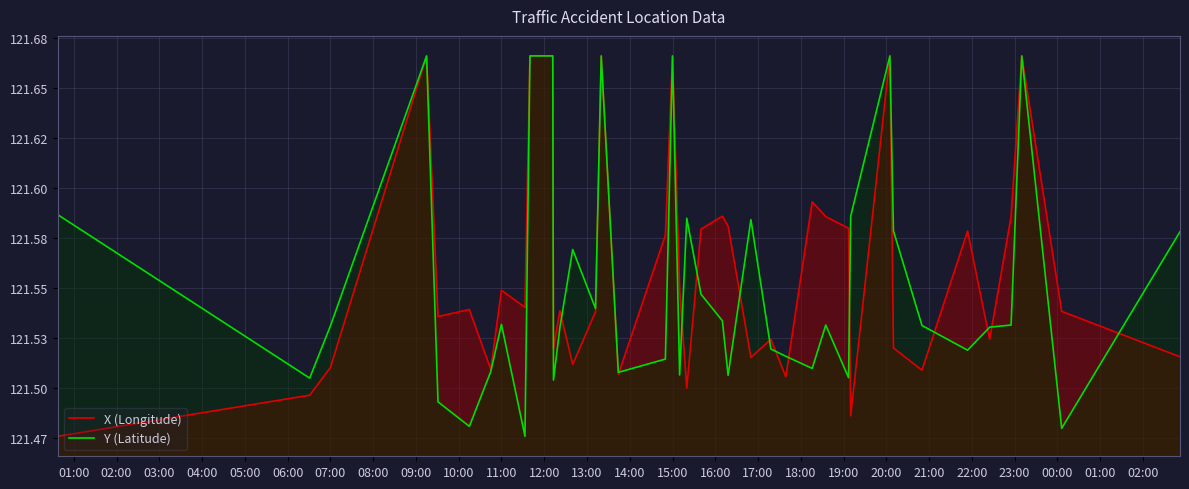

What is the label of the 1st point from the left?

01:00